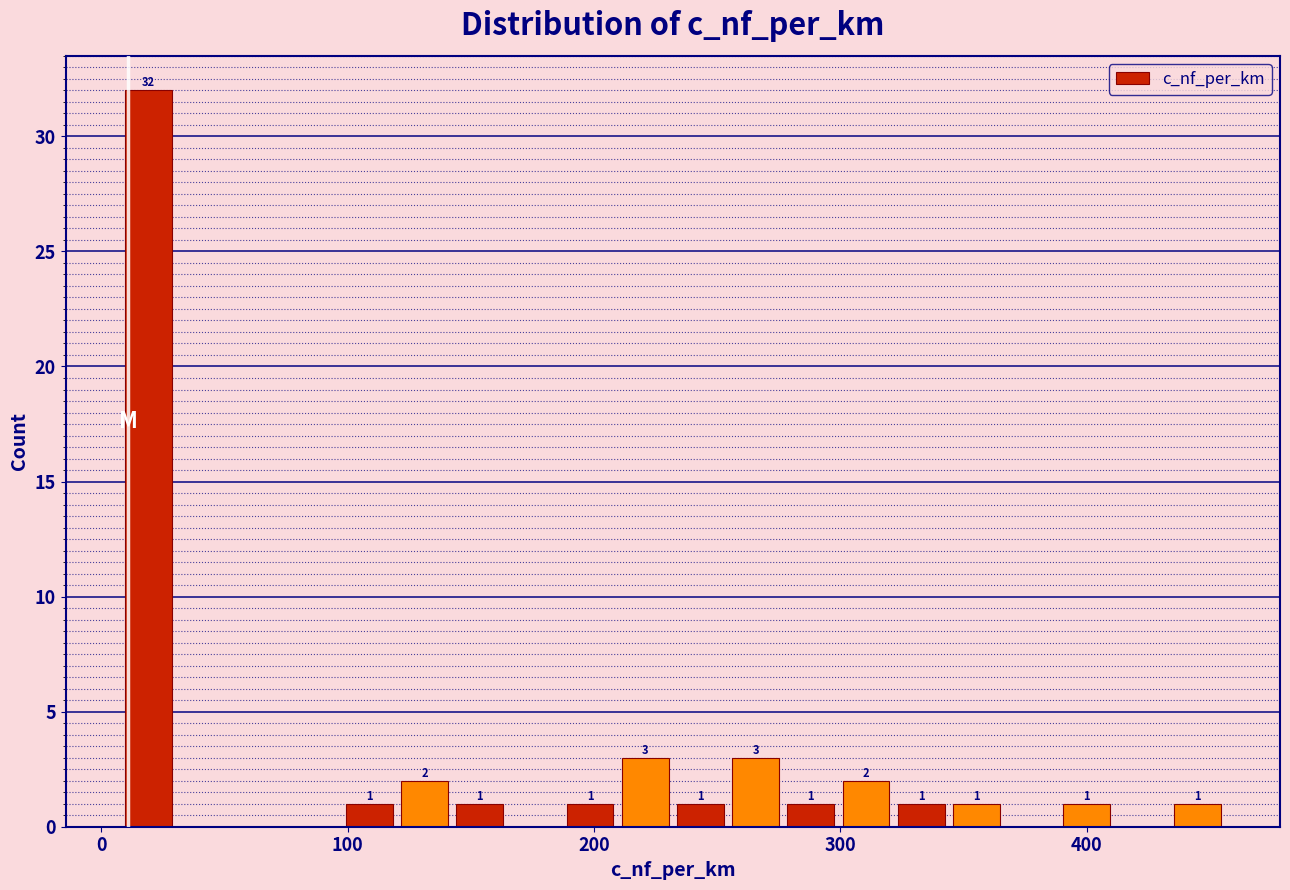

Read against the x-axis, roughly where is the centre of the tallest bar?

20